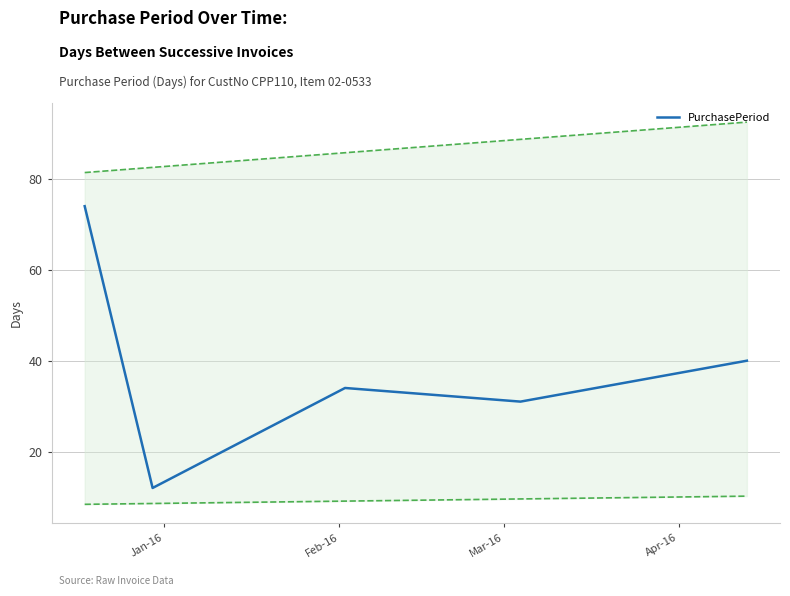

What is the smallest value displayed?

12